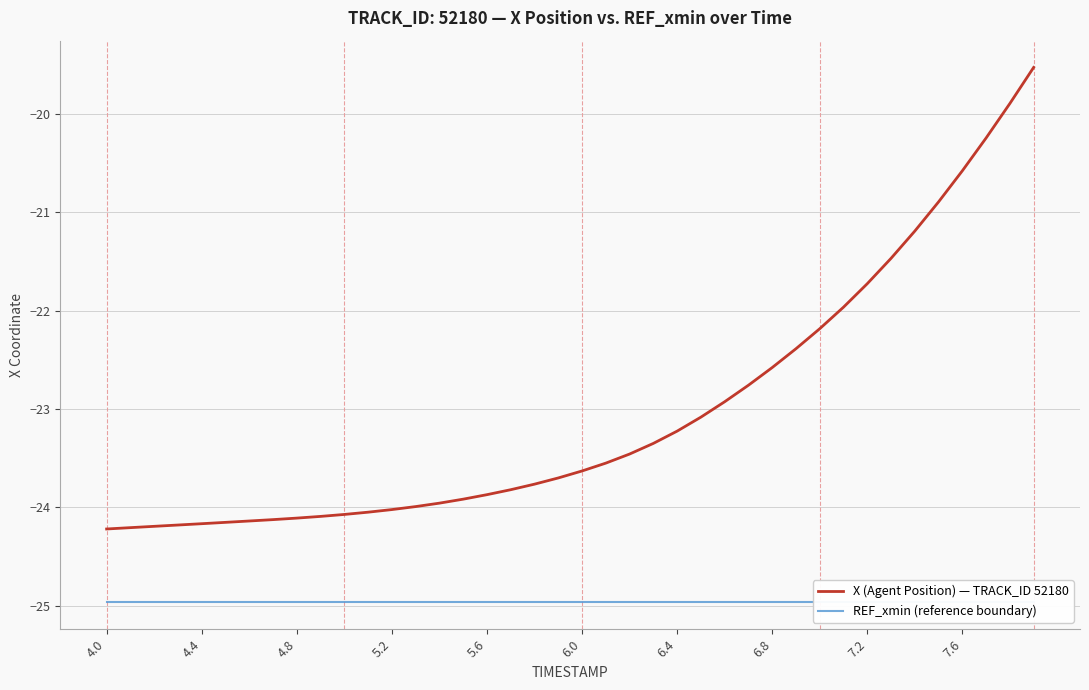

True or false: REF_xmin (reference boundary) and X (Agent Position) — TRACK_ID 52180 cross at least once.

False